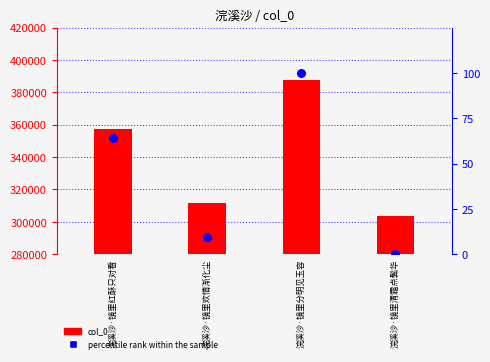

What are all the series names shown in the legend?

col_0, percentile rank within the sample